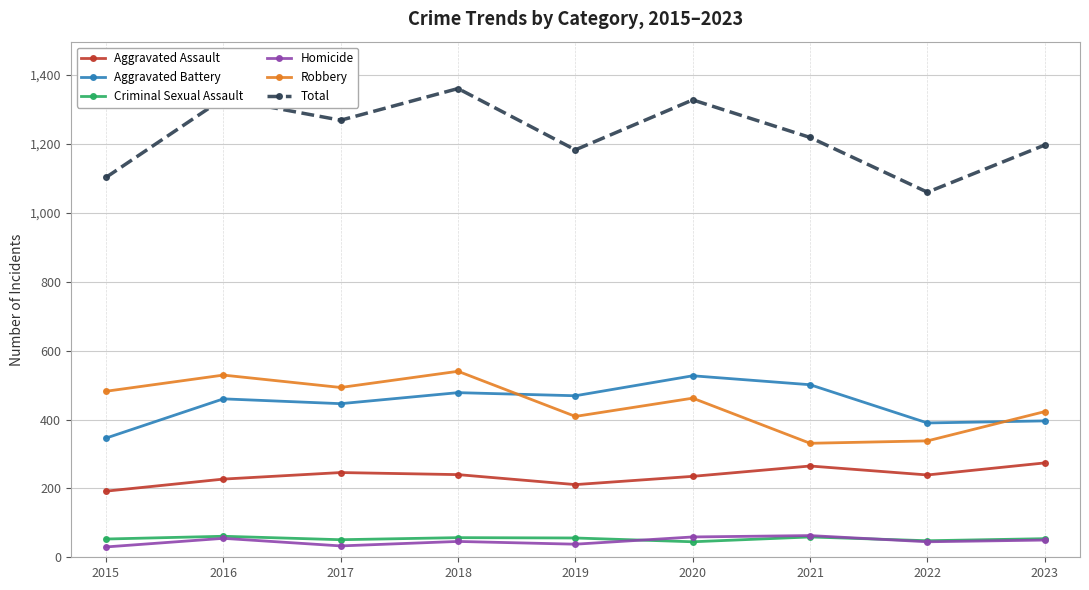

Between 2020 and 2021, which series saw the biggest shift?

Robbery